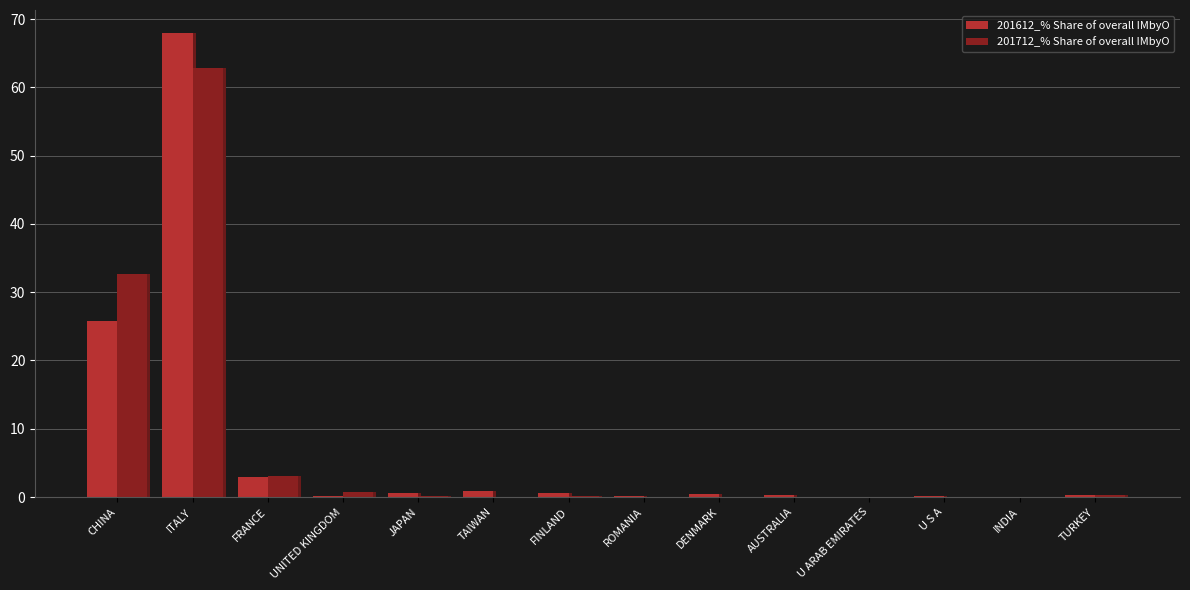

The 201712_% Share of overall IMbyO series shows 28.0 at DENMARK. True or false?

False